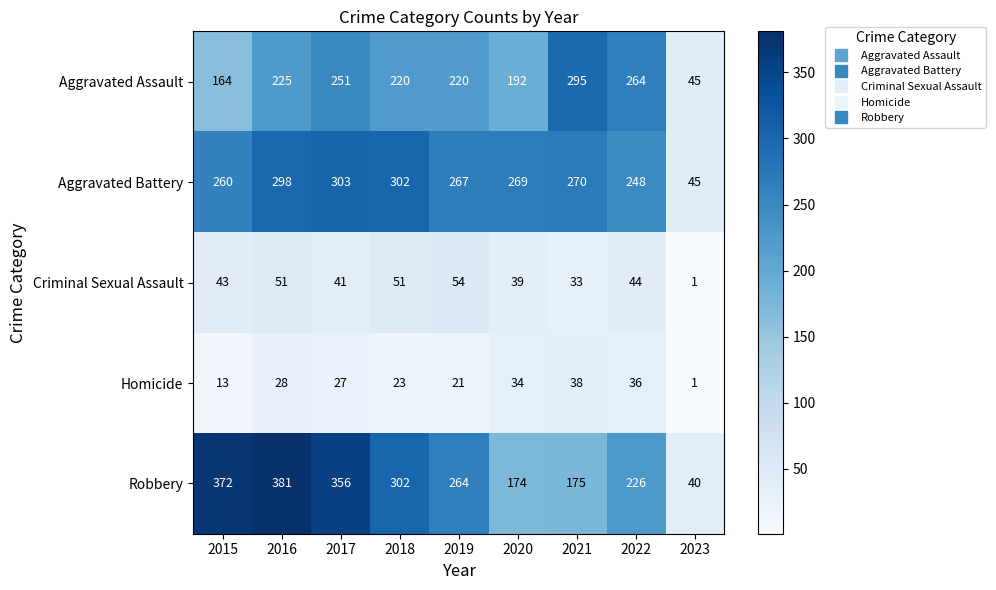

True or false: Criminal Sexual Assault has a value of 41 at 2017.

True